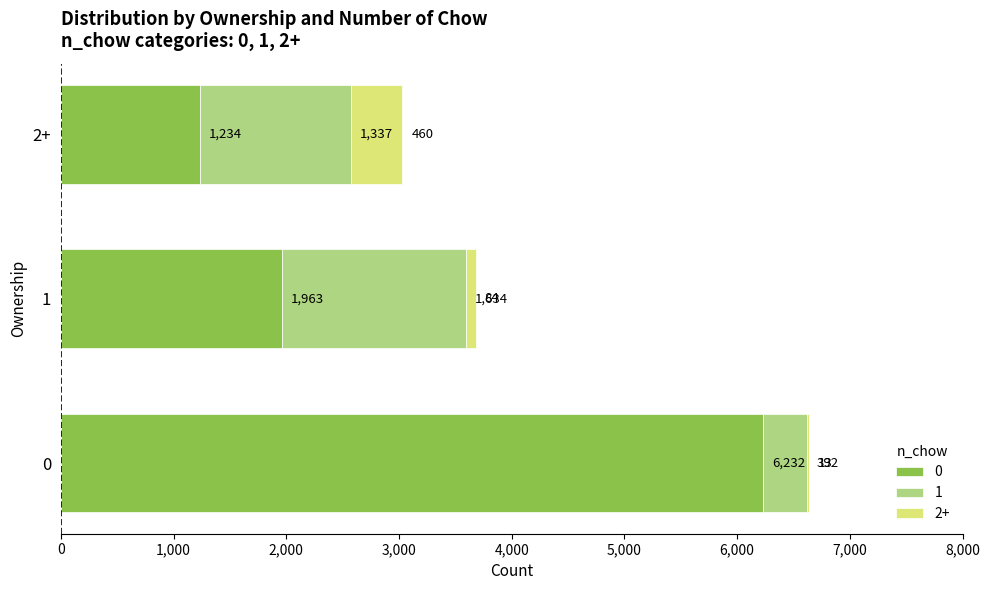

At which label is 0 closest to 3733?

1